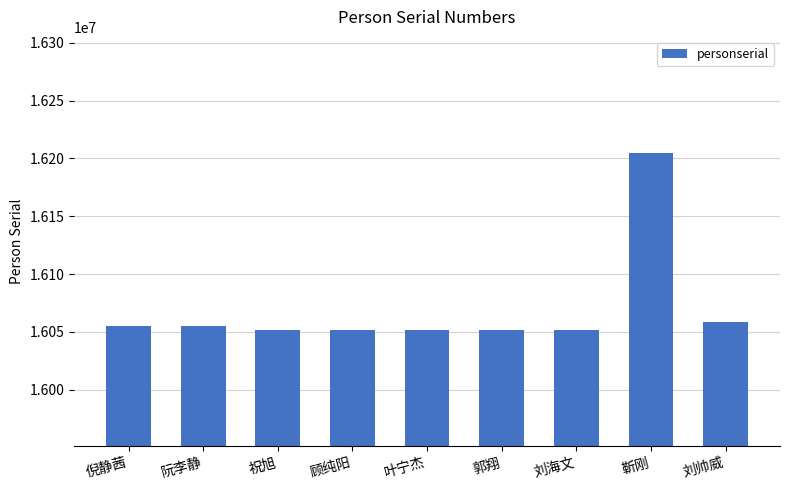

What is the maximum value shown in the chart?

16205114